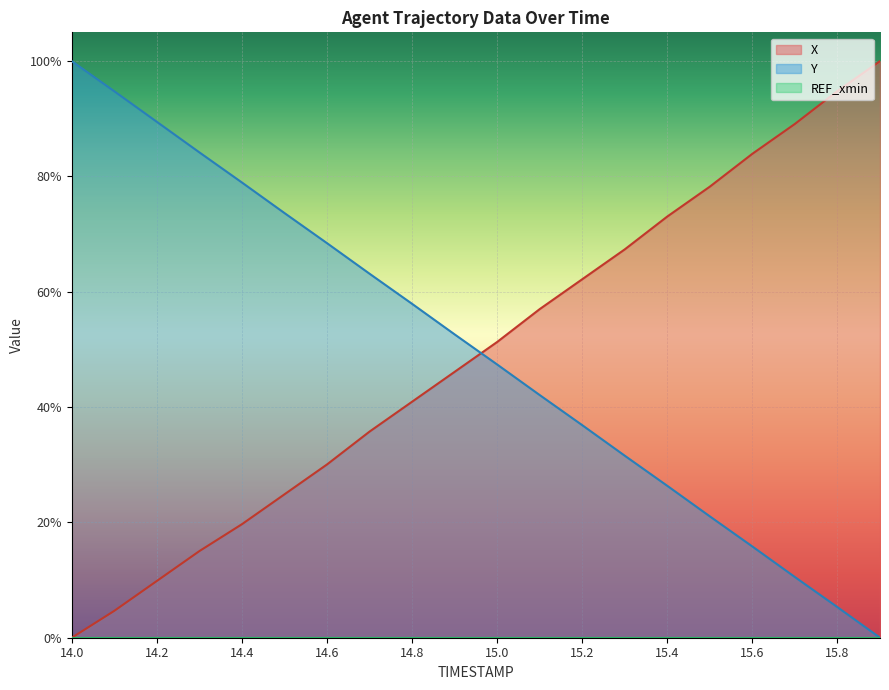

After their last crossing, which series has the higher values: Y or X?

X